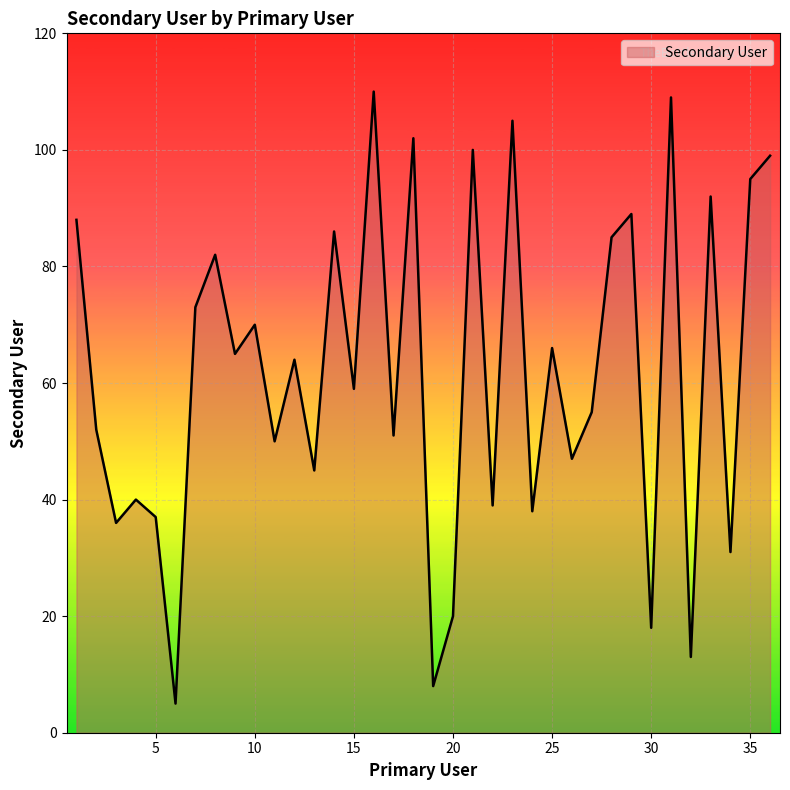

What is the greatest value displayed?

110